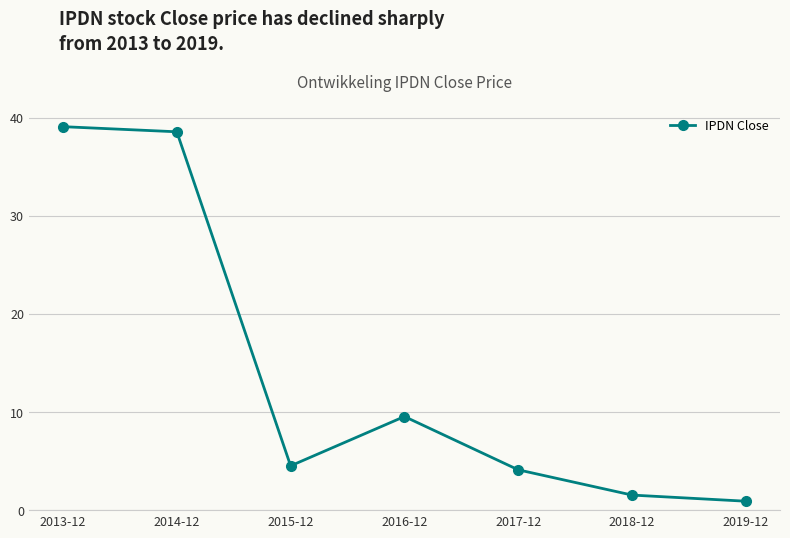

List the labels in order of value, largest first.

2013-12, 2014-12, 2016-12, 2015-12, 2017-12, 2018-12, 2019-12